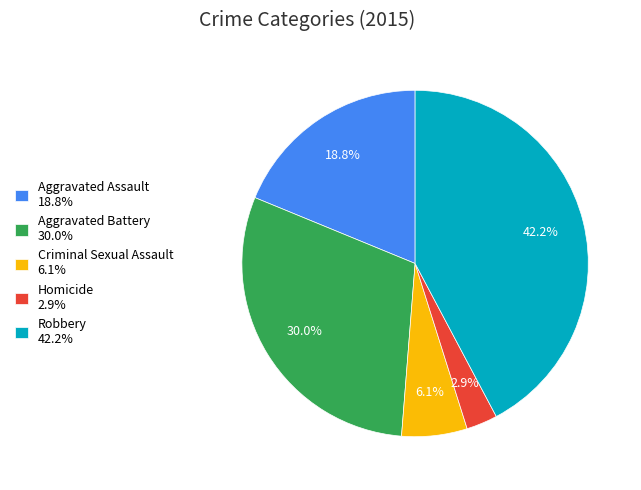

Rank the categories by value from lowest to highest.

Homicide, Criminal Sexual Assault, Aggravated Assault, Aggravated Battery, Robbery